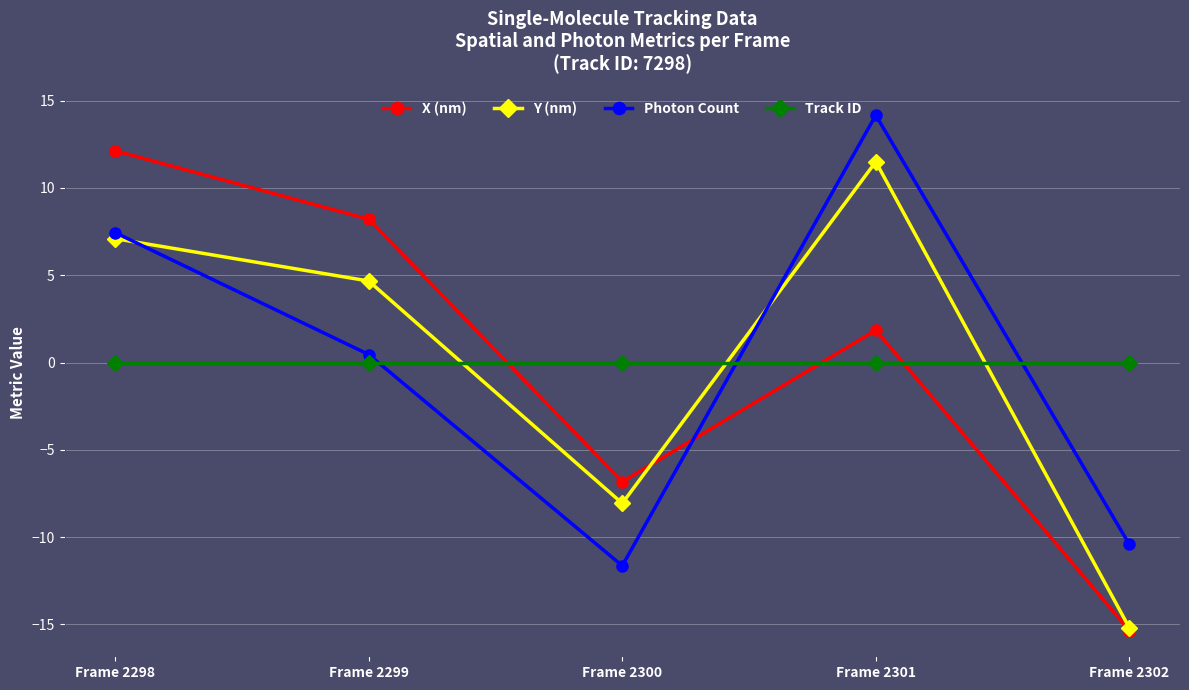

True or false: Y (nm) has a value of 4.7 at Frame 2299.

True